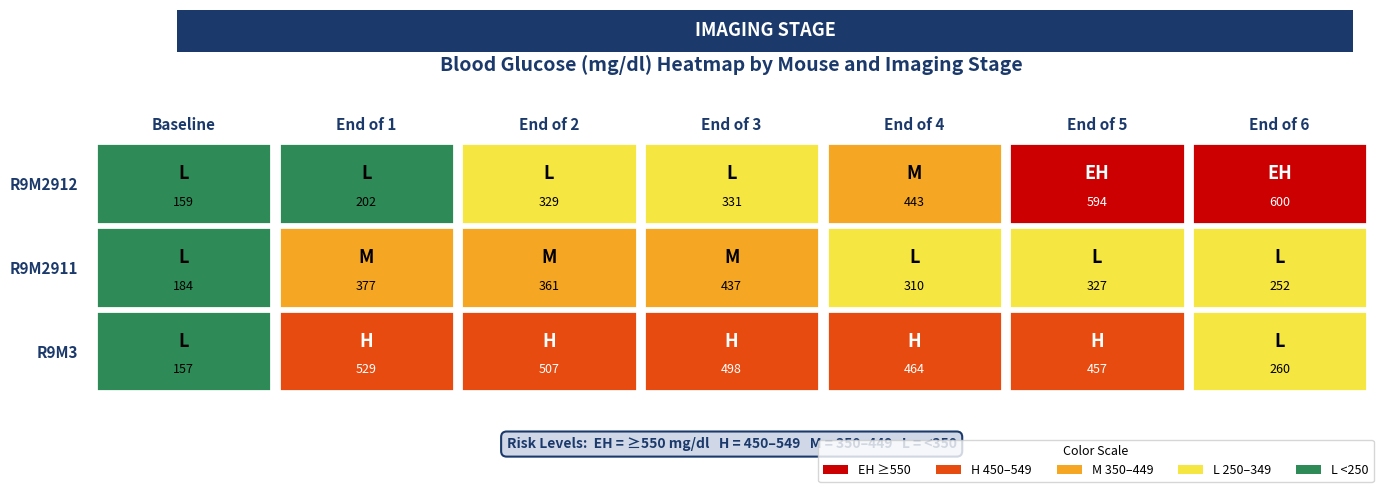

Where does the R9M2912 series first go above 331?

End of 4